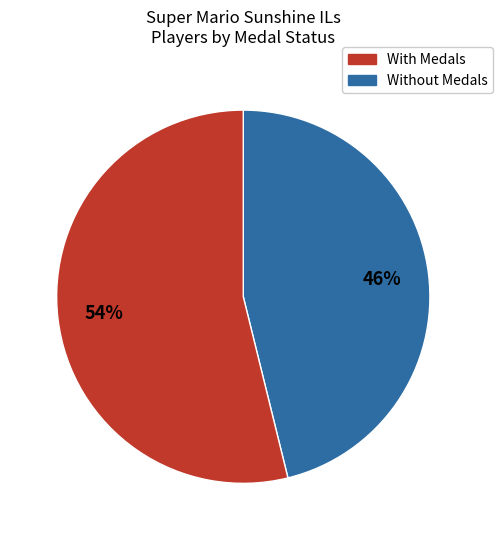

Is there a majority slice in this chart?

Yes